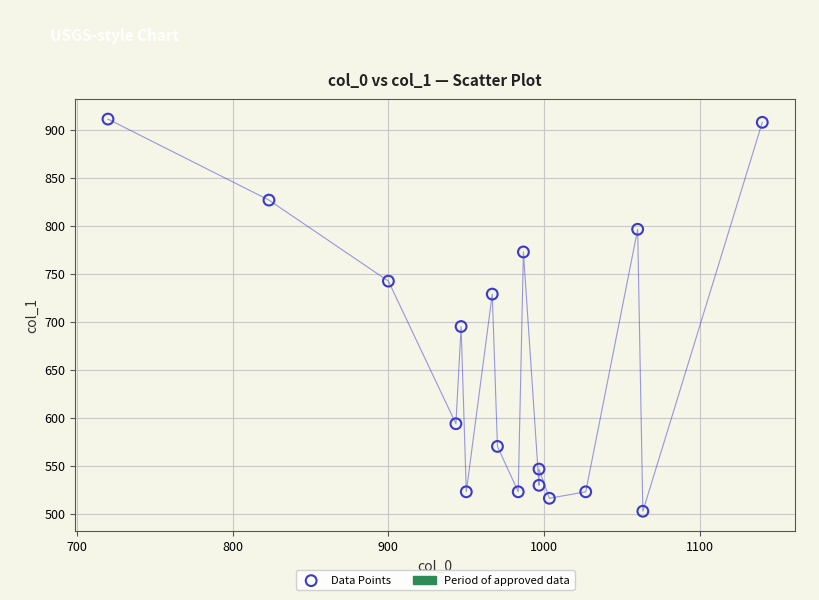

What is the range of Y values (max minus min)?

408.4